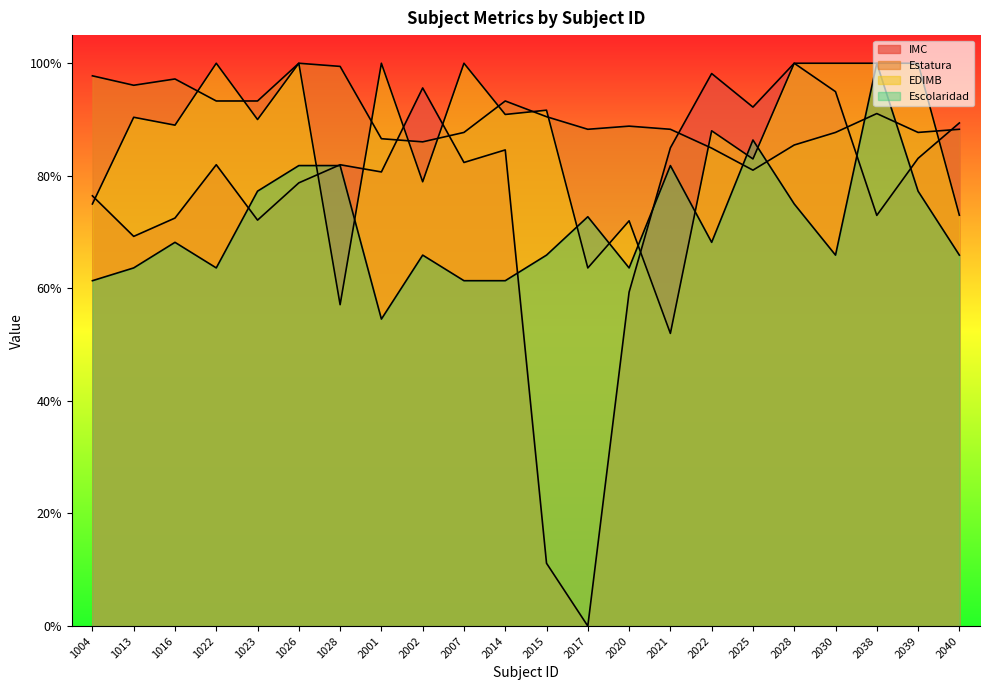

Reading right to left, what are all the values shown in this chart?

IMC: 2040=89.4	2039=83.1	2038=73.0	2030=95.0	2028=100.0	2025=92.2	2022=98.2	2021=85.0	2020=59.3	2017=0.0	2015=11.2	2014=84.6	2007=82.4	2002=95.6	2001=80.7	1028=82.0	1026=78.7	1023=72.1	1022=82.0	1016=72.5	1013=69.2	1004=76.4
Estatura: 2040=88.3	2039=87.7	2038=91.1	2030=87.7	2028=85.5	2025=81.0	2022=84.9	2021=88.3	2020=88.8	2017=88.3	2015=90.5	2014=93.3	2007=87.7	2002=86.0	2001=86.6	1028=99.4	1026=100.0	1023=93.3	1022=93.3	1016=97.2	1013=96.1	1004=97.8
EDIMB: 2040=73.0	2039=100.0	2038=100.0	2030=100.0	2028=100.0	2025=83.0	2022=88.0	2021=52.0	2020=72.0	2017=63.6	2015=91.7	2014=90.9	2007=100.0	2002=78.9	2001=100.0	1028=57.1	1026=100.0	1023=90.0	1022=100.0	1016=89.0	1013=90.4	1004=75.0
Escolaridad: 2040=65.9	2039=77.3	2038=100.0	2030=65.9	2028=75.0	2025=86.4	2022=68.2	2021=81.8	2020=63.6	2017=72.7	2015=65.9	2014=61.4	2007=61.4	2002=65.9	2001=54.5	1028=81.8	1026=81.8	1023=77.3	1022=63.6	1016=68.2	1013=63.6	1004=61.4